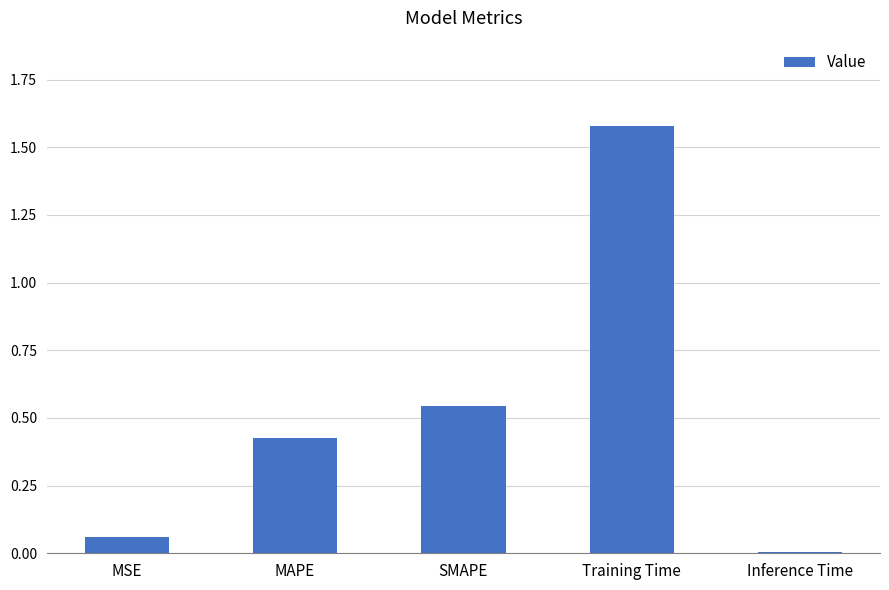

List the labels in order of value, smallest first.

Inference Time, MSE, MAPE, SMAPE, Training Time